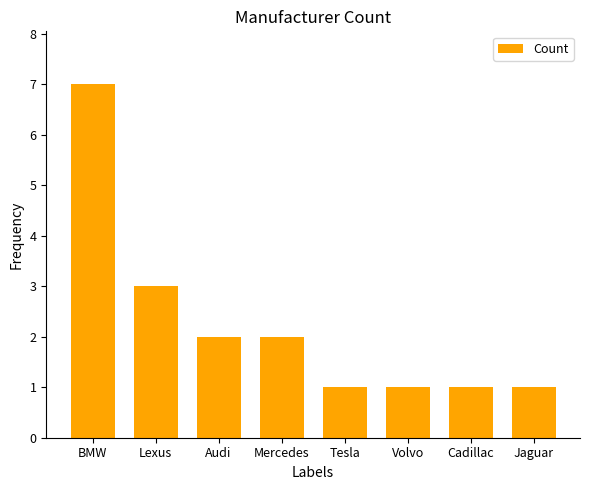

Does the chart contain any negative values?

No